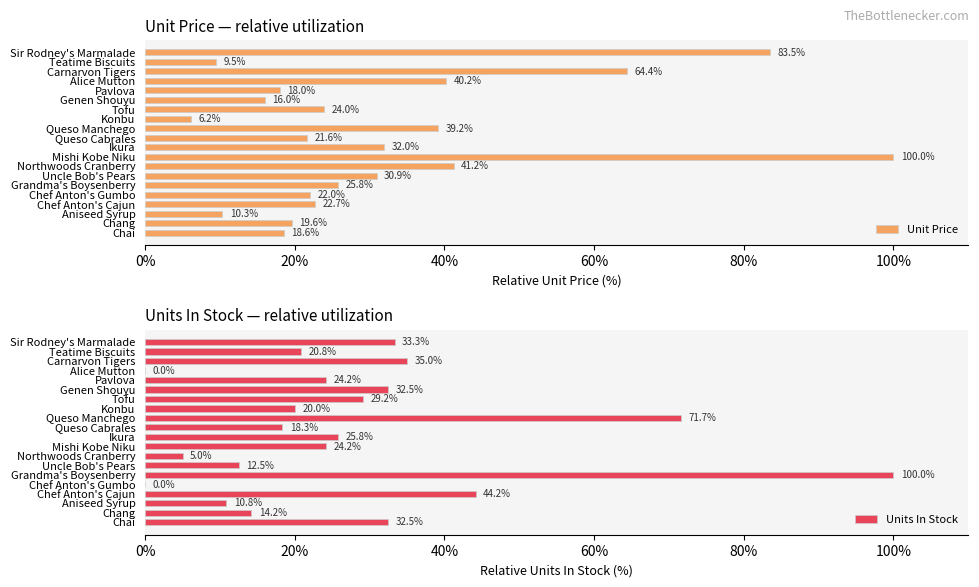

List the labels in order of Unit Price value, smallest first.

Konbu, Teatime Biscuits, Aniseed Syrup, Genen Shouyu, Pavlova, Chai, Chang, Queso Cabrales, Chef Anton's Gumbo, Chef Anton's Cajun, Tofu, Grandma's Boysenberry, Uncle Bob's Pears, Ikura, Queso Manchego, Alice Mutton, Northwoods Cranberry, Carnarvon Tigers, Sir Rodney's Marmalade, Mishi Kobe Niku